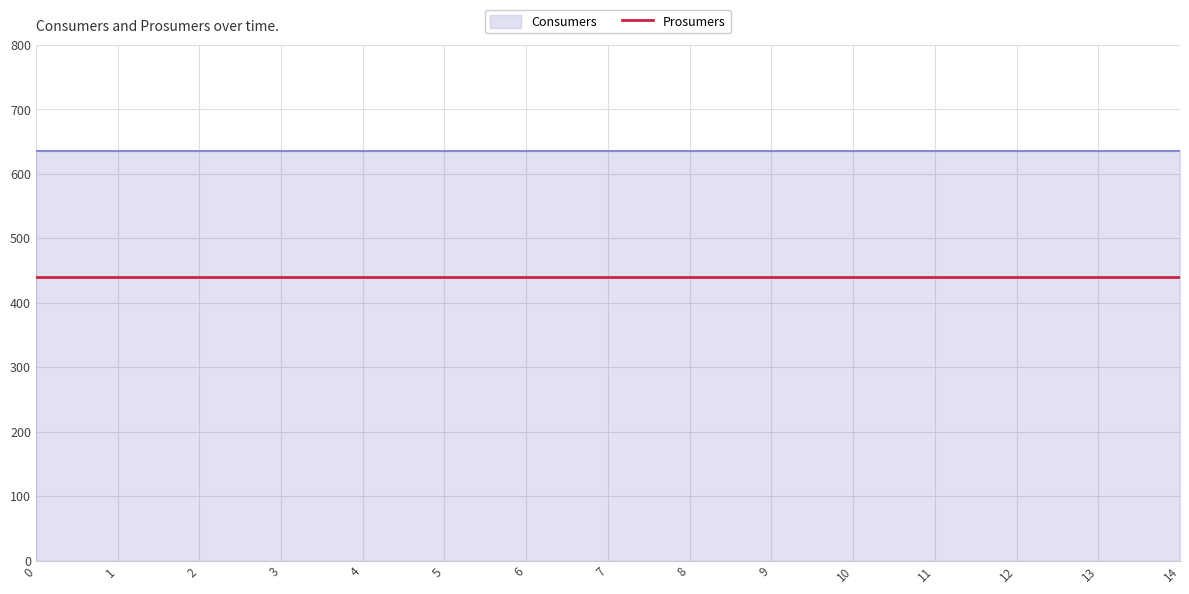

What is the highest value of the Prosumers series?

440